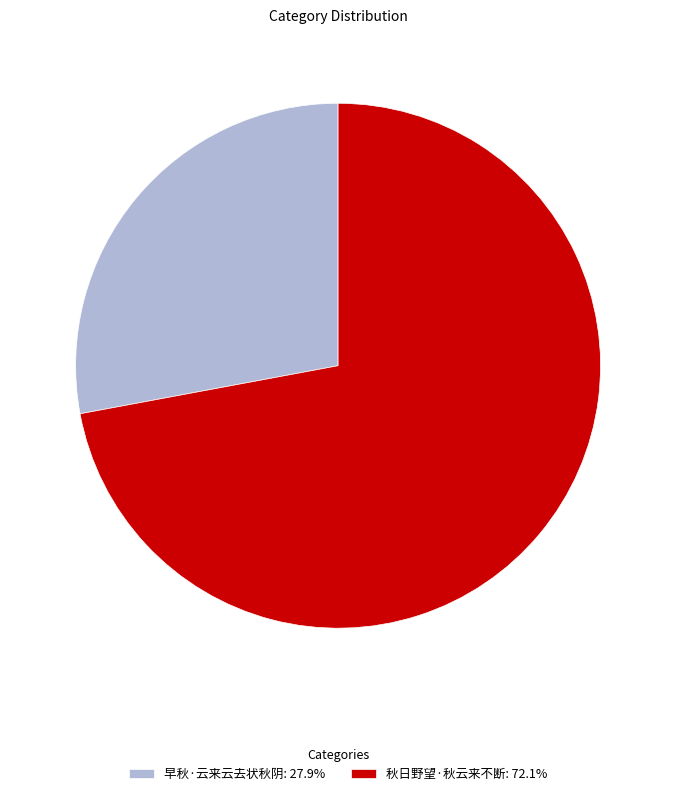

Combined, do 秋日野望·秋云来不断: 72.1% and 早秋·云来云去状秋阴: 27.9% account for over 50%?

Yes